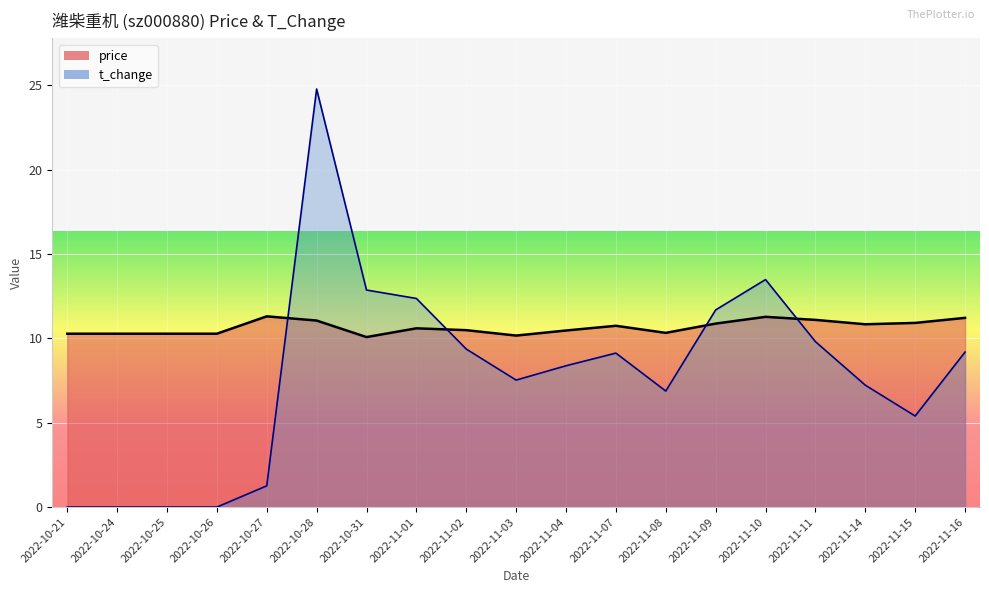

Reading left to right, what are all the values shown in this chart?

price: 2022-10-21=10.3	2022-10-24=10.3	2022-10-25=10.3	2022-10-26=10.3	2022-10-27=11.3	2022-10-28=11.1	2022-10-31=10.1	2022-11-01=10.6	2022-11-02=10.5	2022-11-03=10.2	2022-11-04=10.5	2022-11-07=10.8	2022-11-08=10.3	2022-11-09=10.9	2022-11-10=11.3	2022-11-11=11.1	2022-11-14=10.8	2022-11-15=10.9	2022-11-16=11.2
t_change: 2022-10-21=0.0	2022-10-24=0.0	2022-10-25=0.0	2022-10-26=0.0	2022-10-27=1.3	2022-10-28=24.8	2022-10-31=12.9	2022-11-01=12.4	2022-11-02=9.4	2022-11-03=7.5	2022-11-04=8.4	2022-11-07=9.1	2022-11-08=6.9	2022-11-09=11.7	2022-11-10=13.5	2022-11-11=9.8	2022-11-14=7.2	2022-11-15=5.4	2022-11-16=9.2